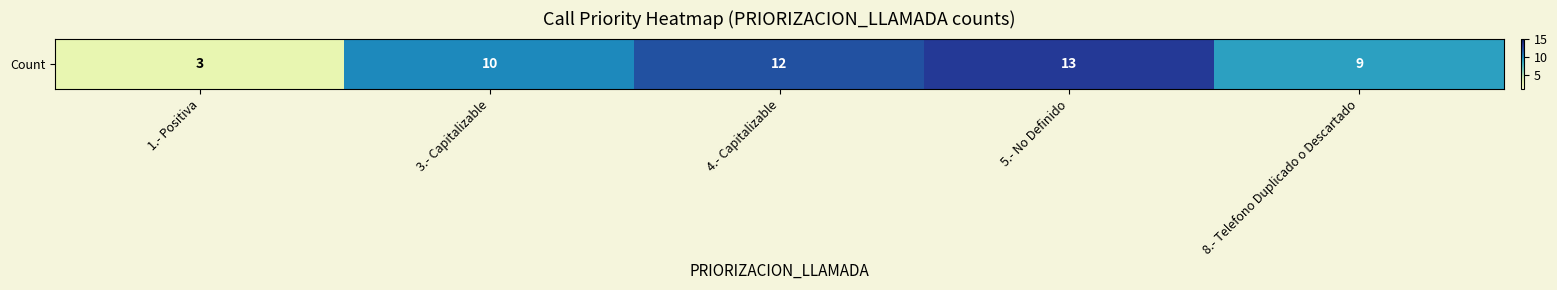

Which has a higher value, 1.- Positiva or 4.- Capitalizable?

4.- Capitalizable